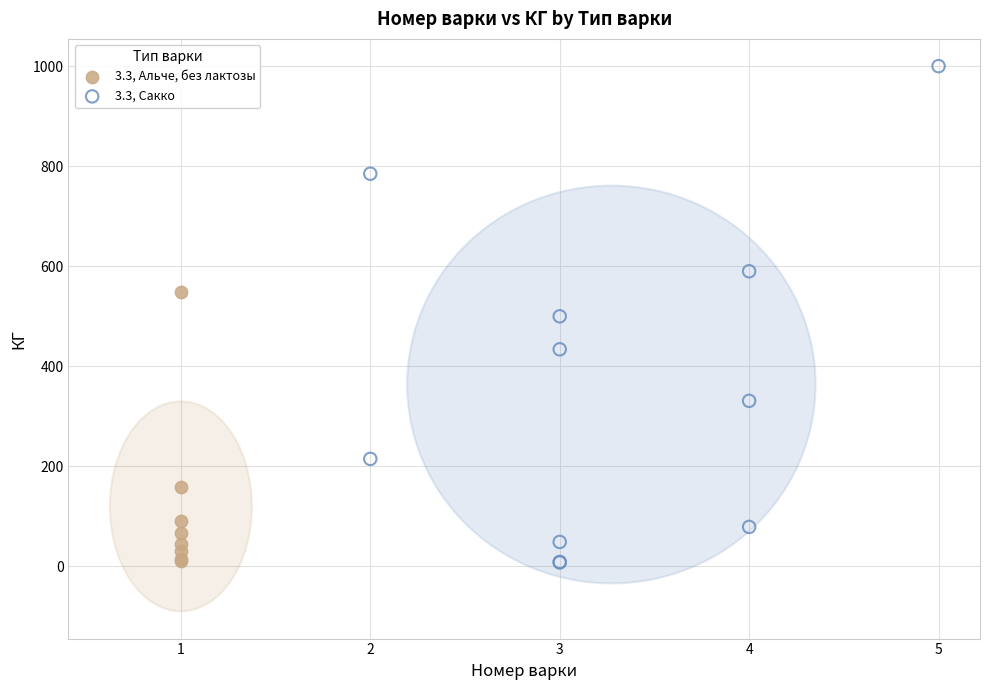

Which series reaches the maximum Y coordinate?

3.3, Сакко